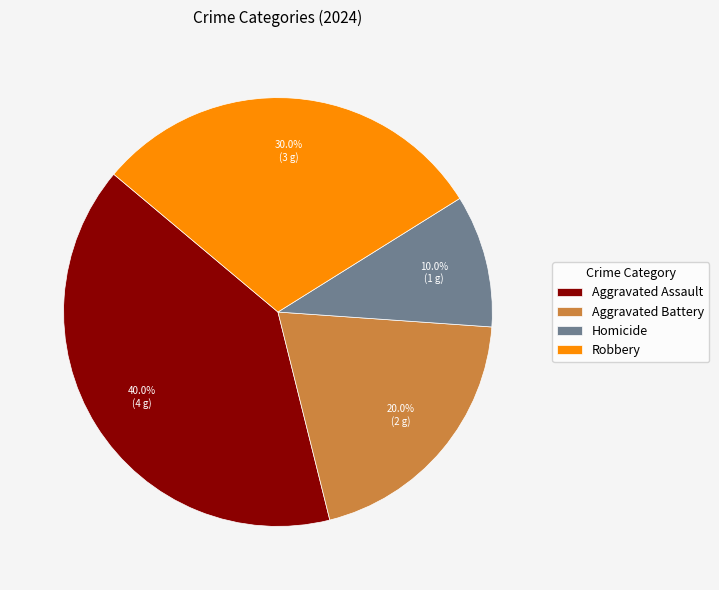

Which has a higher value, Aggravated Assault or Homicide?

Aggravated Assault